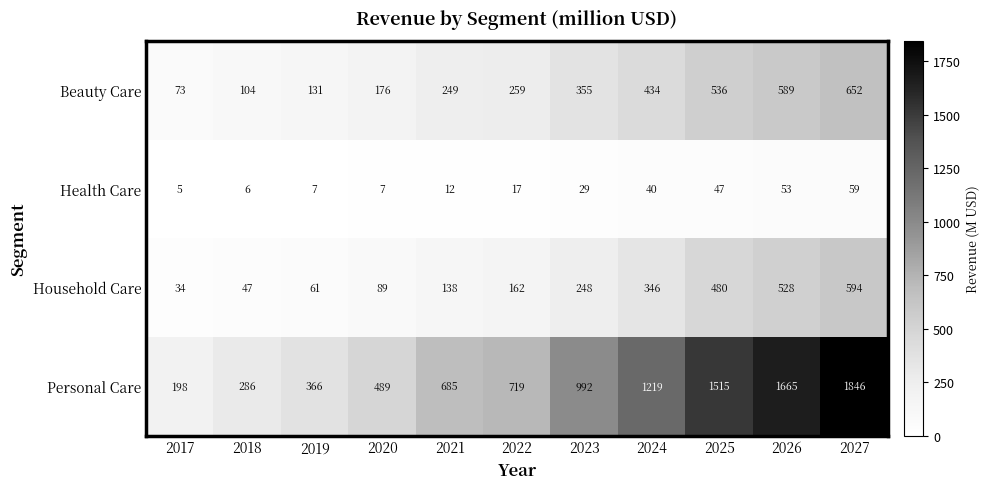

How many values in the Health Care series are below 17?

5